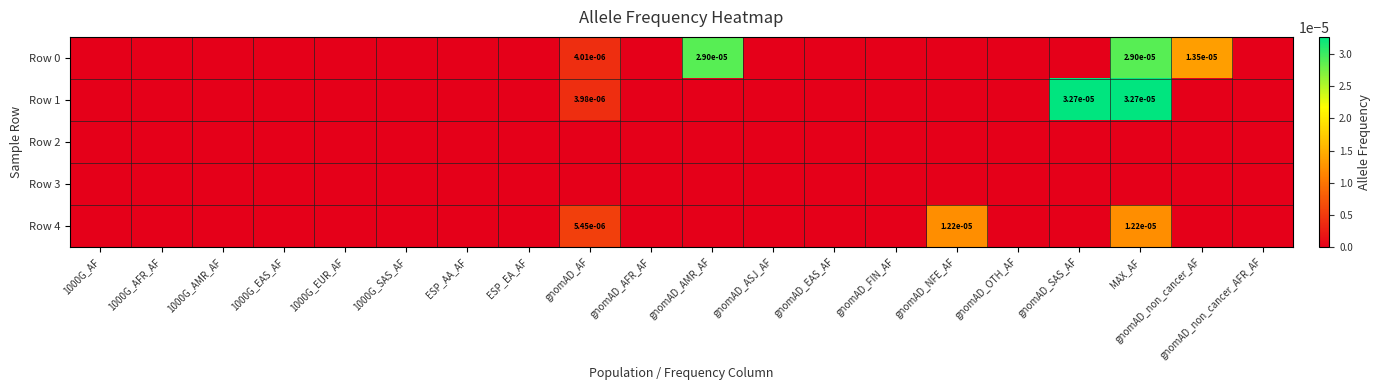

Between 1000G_EUR_AF and gnomAD_OTH_AF, which series saw the biggest shift?

Row 0